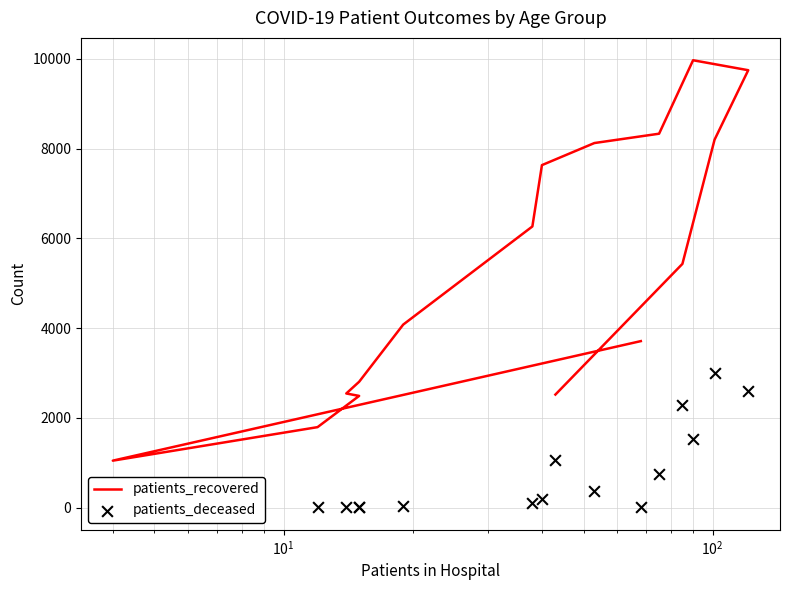

Which series contains the lowest Y value?

patients_deceased